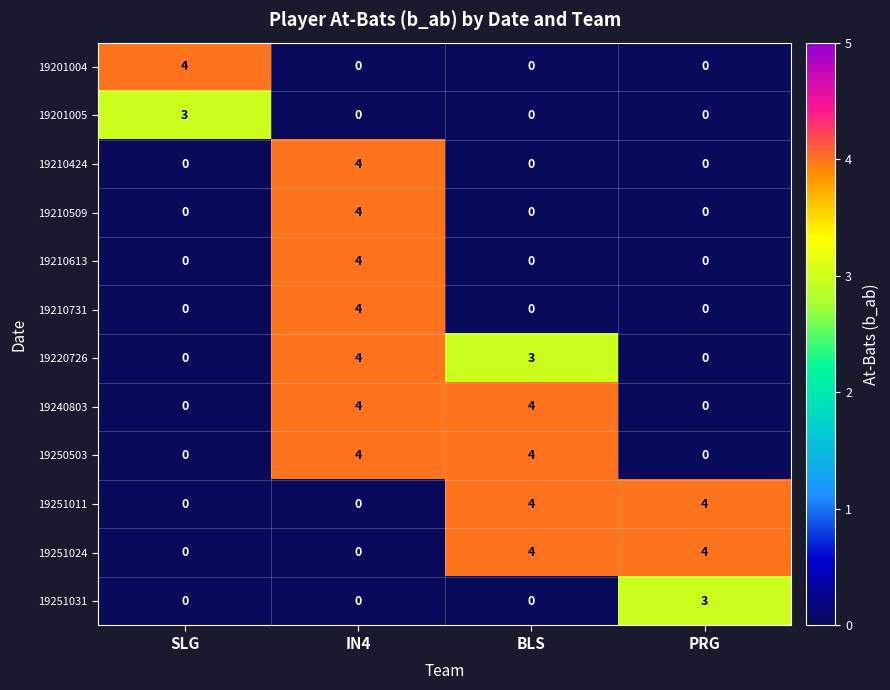

Count the number of data series in this chart.

12